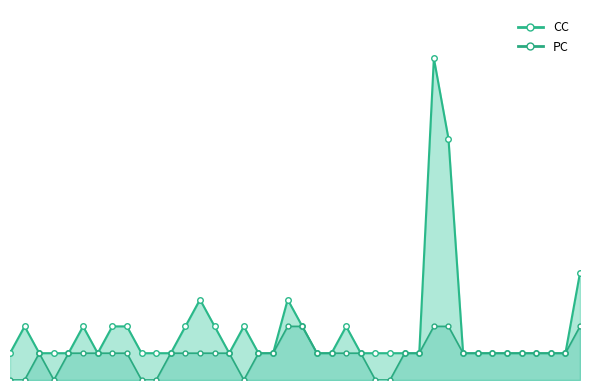

What are all the series names shown in the legend?

CC, PC